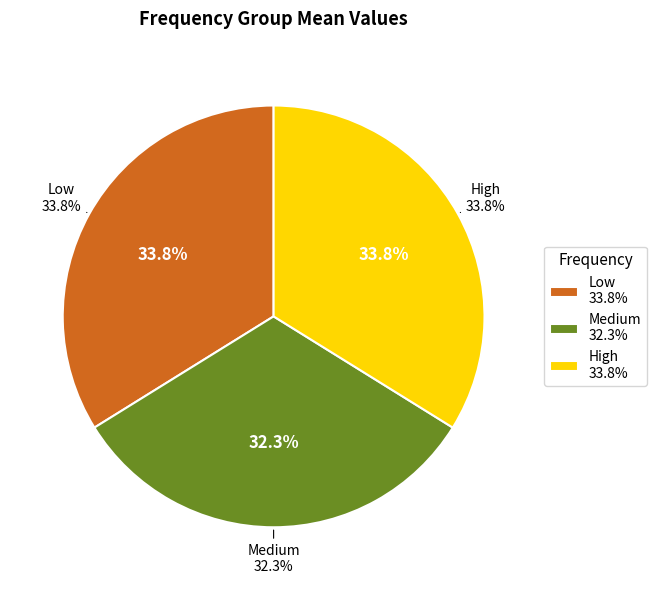

Which slice is the largest?

High